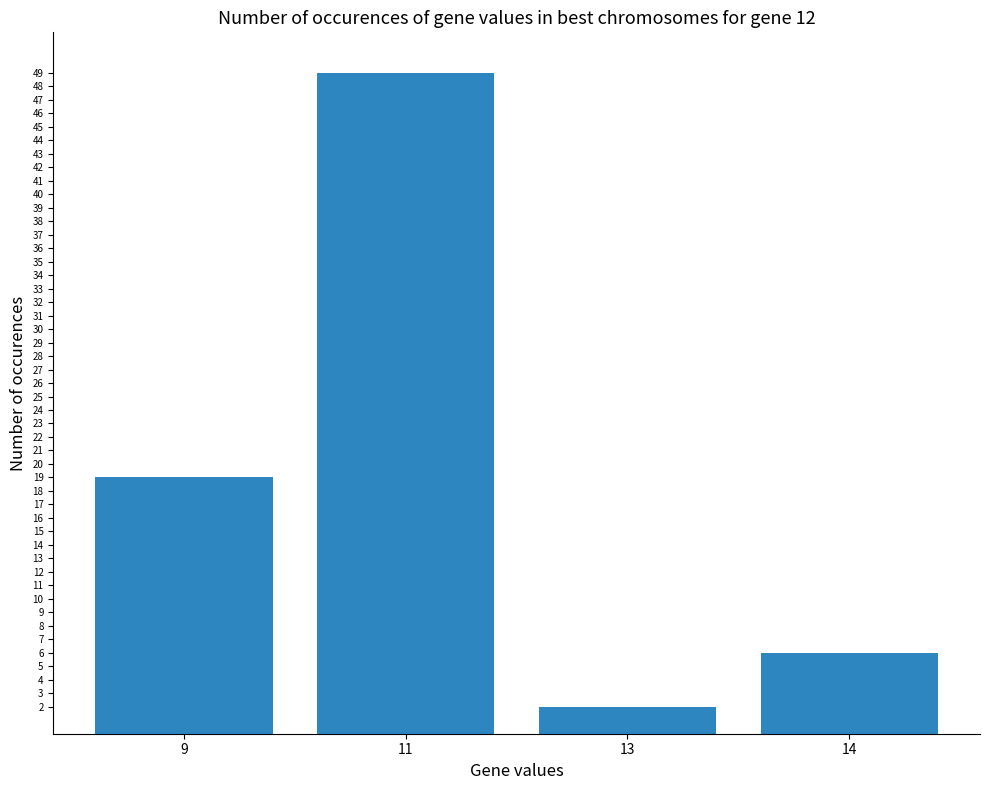

At which label is the value closest to 25?

9